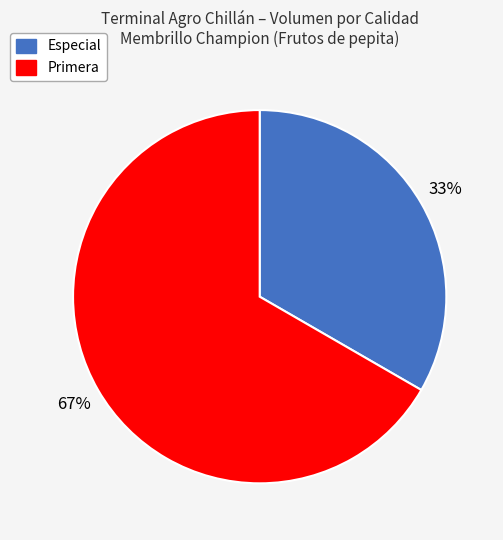

Is it true that Primera is 67% of the pie?

True